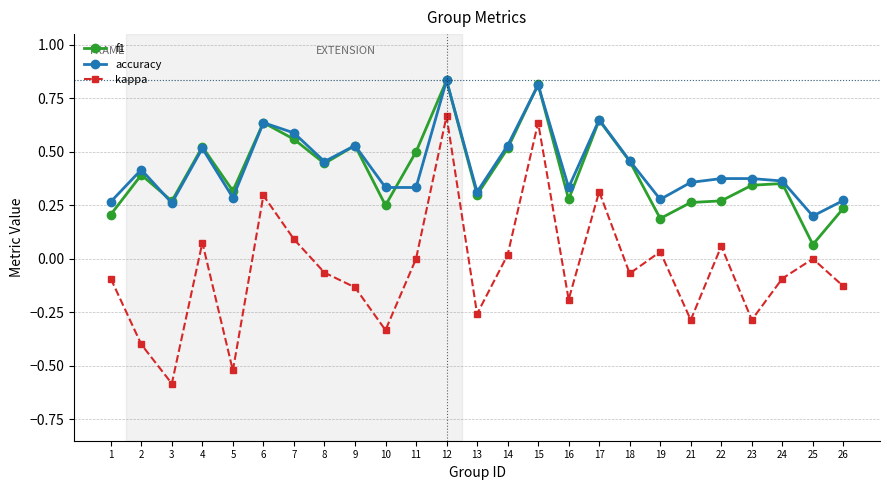

Which series has the largest total across all categories?

accuracy